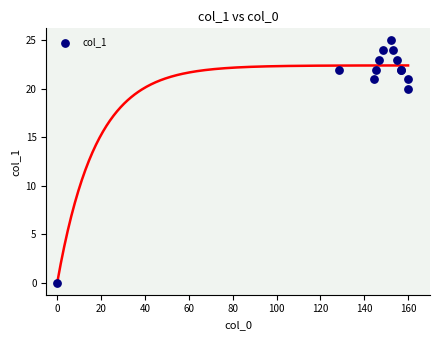

What Y value in the scatter plot is closest to 12?

20